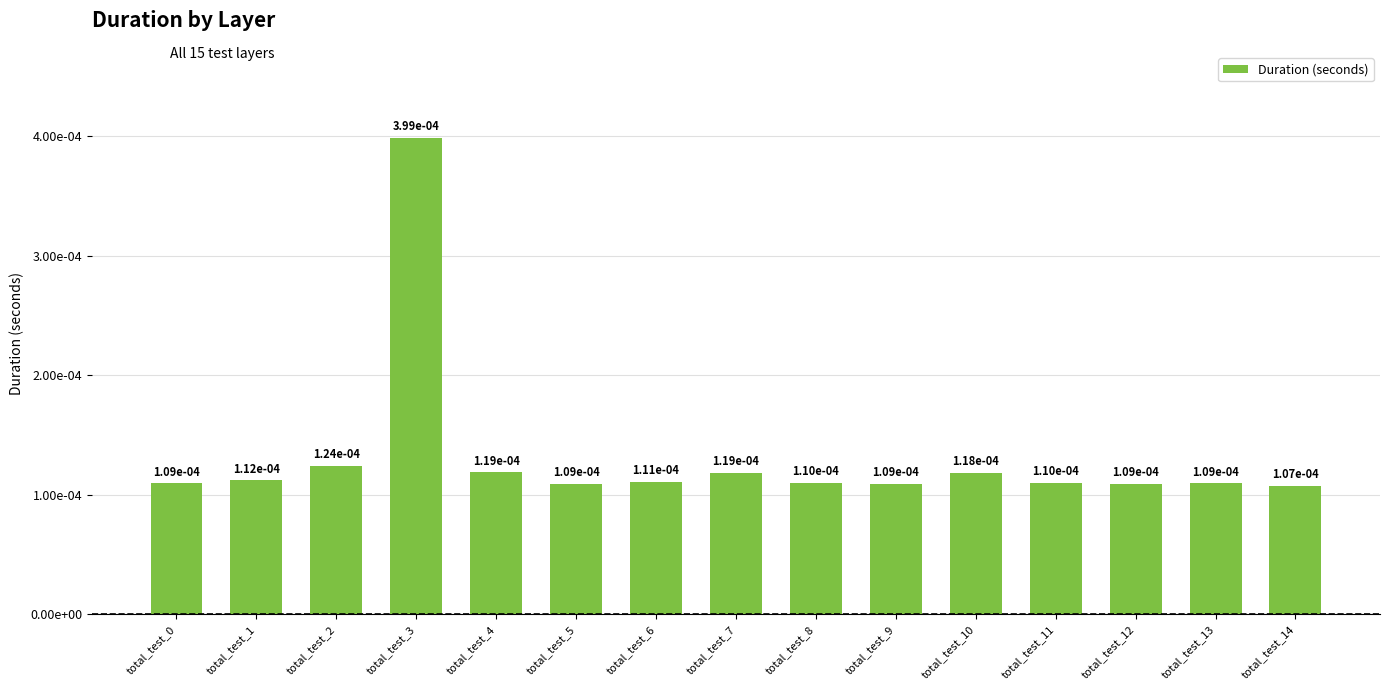

Are the bars horizontal?

No